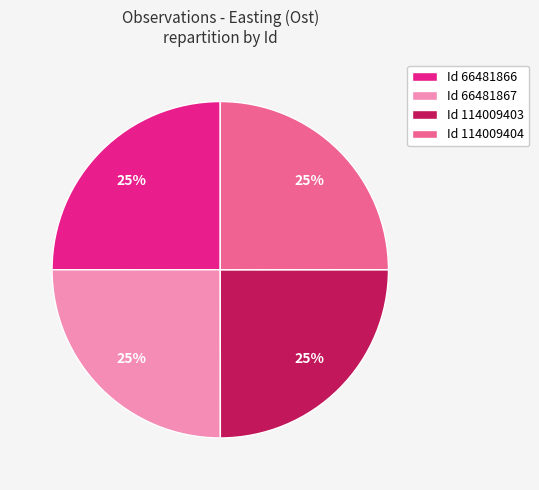

The Id 114009403 slice represents 34% of the pie. True or false?

False